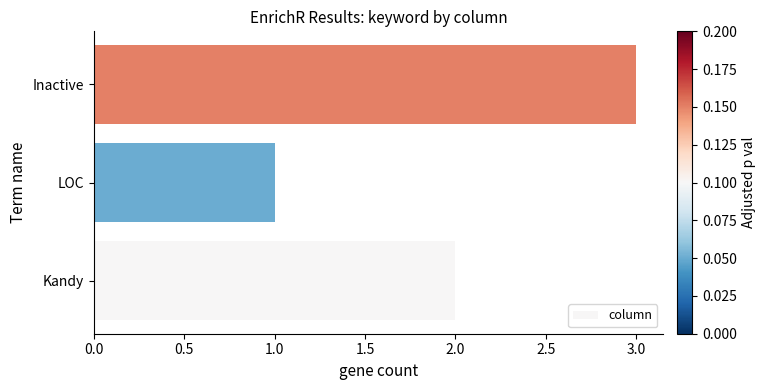

Reading bottom to top, what are all the values shown in this chart?

Kandy=2	LOC=1	Inactive=3